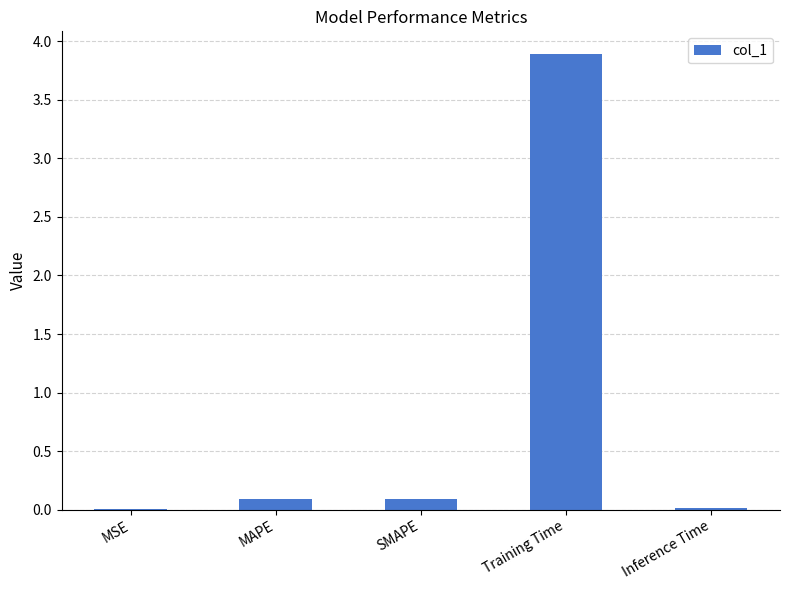

Which has a higher value, Training Time or MAPE?

Training Time